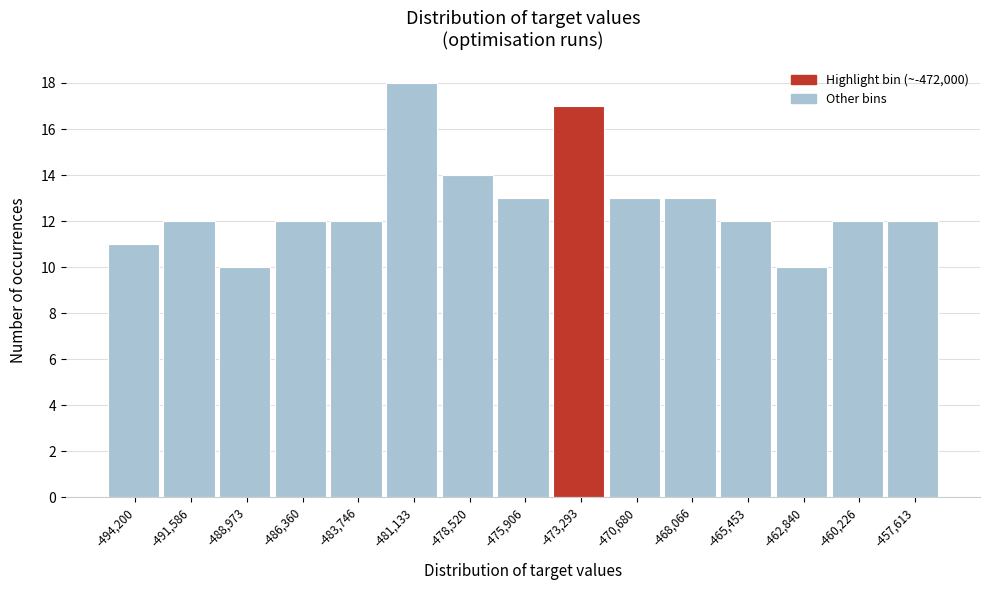

Reading left to right, list all the values displayed in this chart.

-494,200=11	-491,586=12	-488,973=10	-486,360=12	-483,746=12	-481,133=18	-478,520=14	-475,906=13	-473,293=17	-470,680=13	-468,066=13	-465,453=12	-462,840=10	-460,226=12	-457,613=12